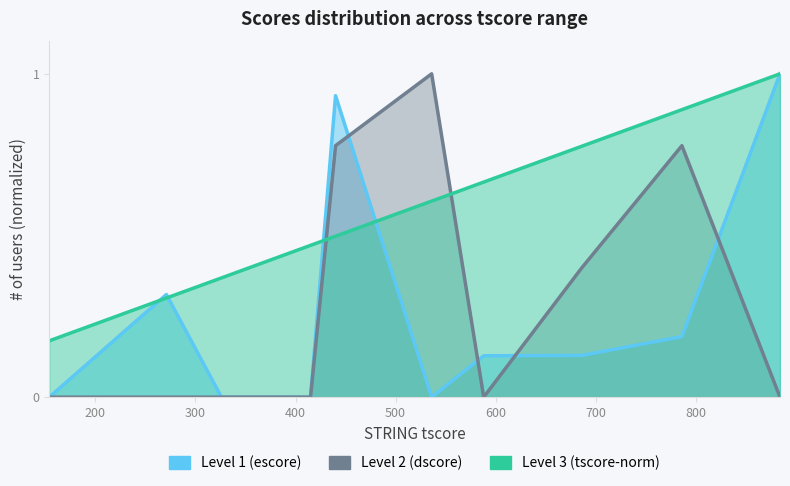

What is the difference between the Level 1 (escore) values at 884 and 326?

1.0